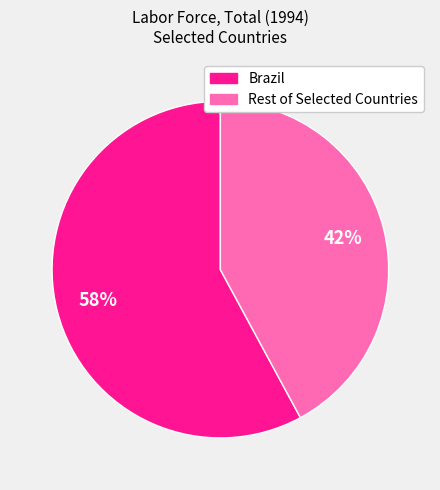

Does any single category account for the majority?

Yes